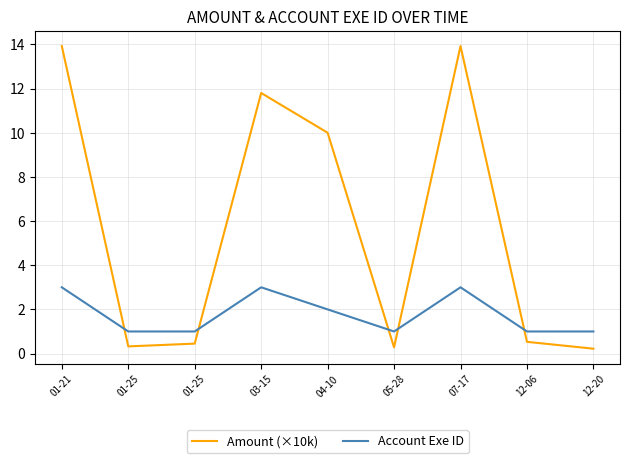

What are all the series names shown in the legend?

Amount (×10k), Account Exe ID